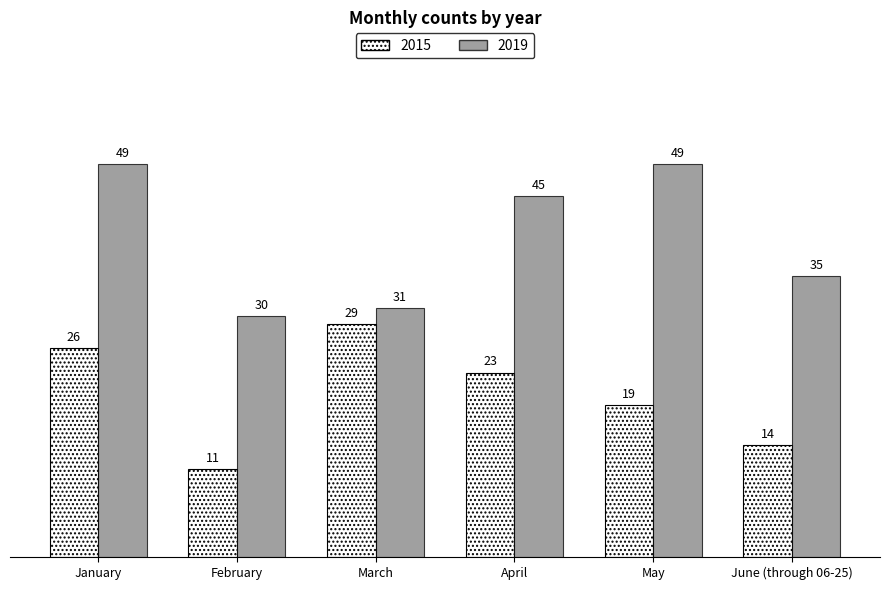

Reading left to right, list all the values displayed in this chart.

2015: 26	11	29	23	19	14
2019: 49	30	31	45	49	35